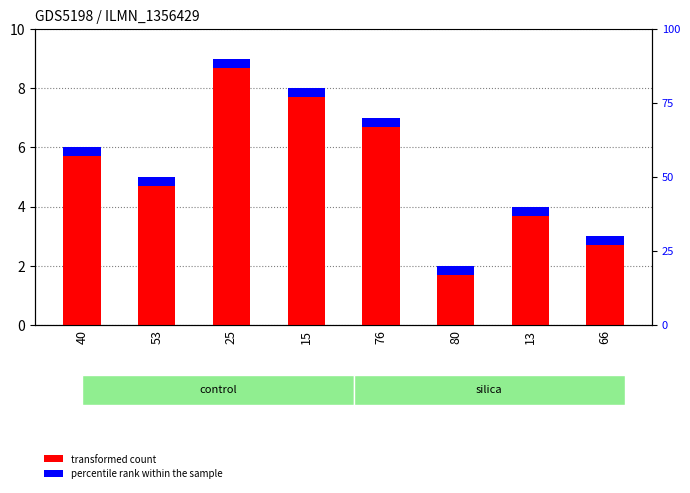

Count the values in the range 4 to 8.

5